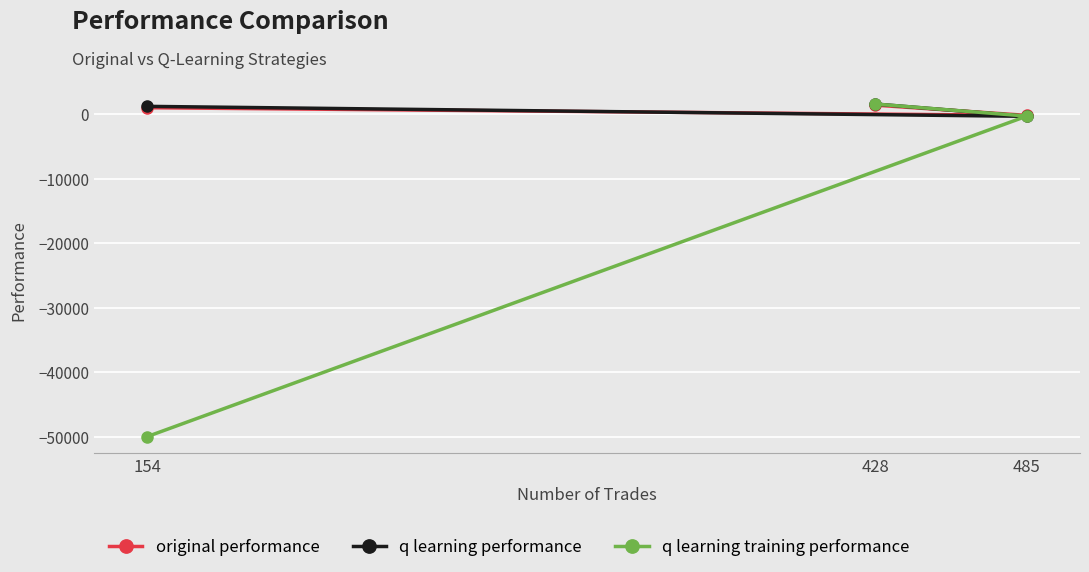

What are all the series names shown in the legend?

original performance, q learning performance, q learning training performance